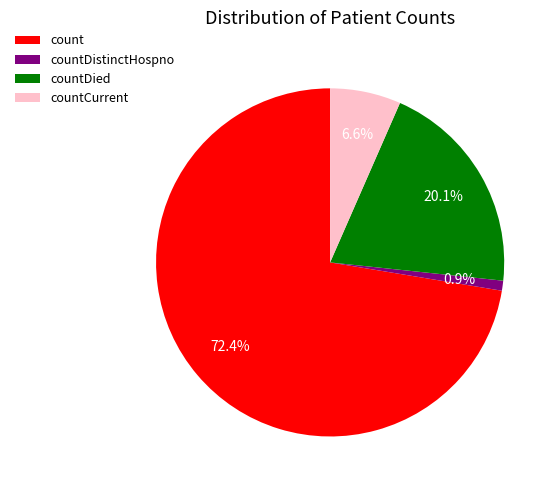

The countDied slice represents 7% of the pie. True or false?

False